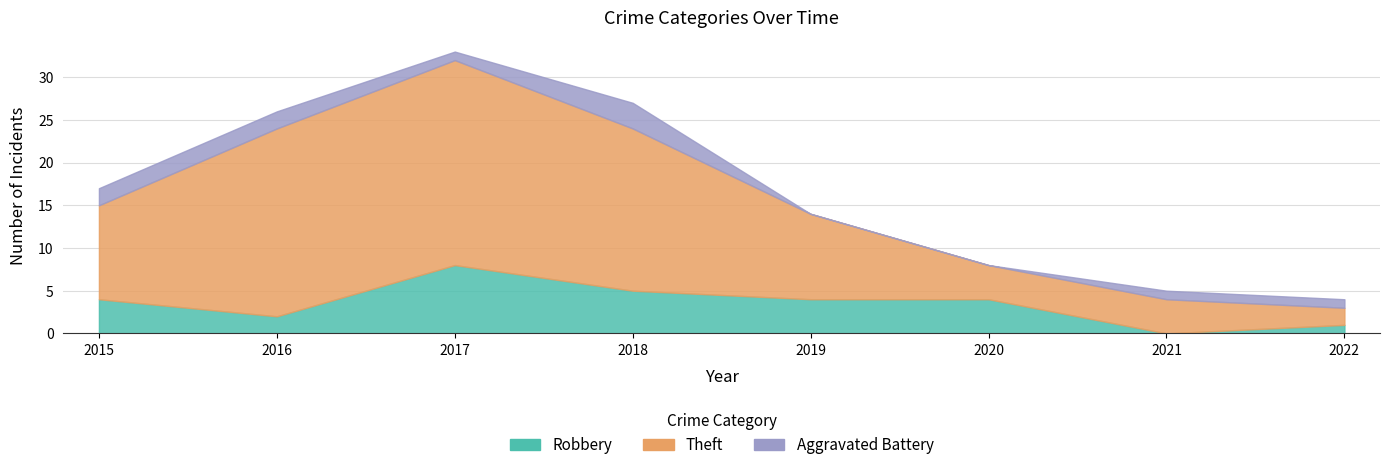

What is the value of the Theft point at the 2nd from the left?

22